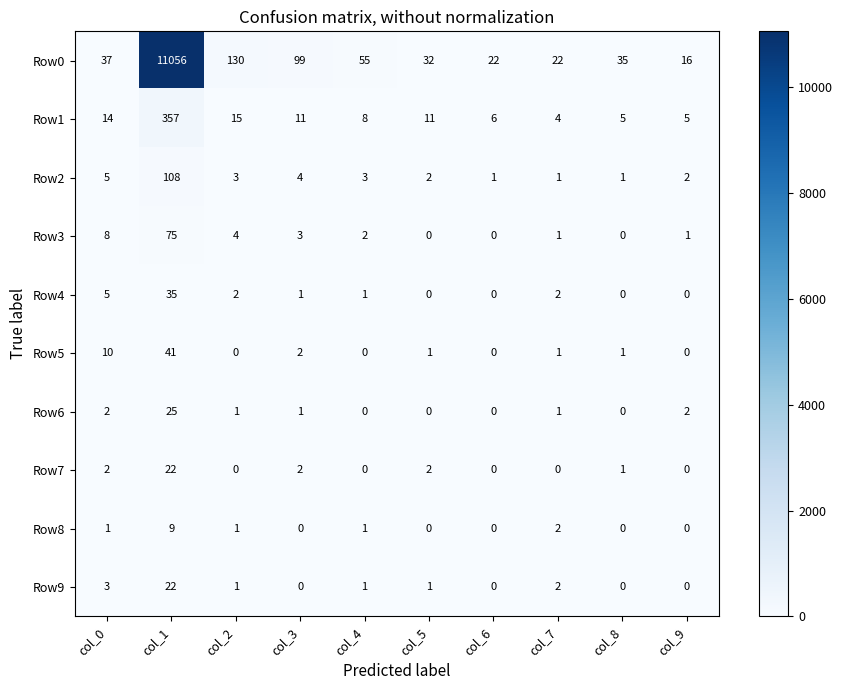

At which category does the chart reach its peak across all series?

col_1